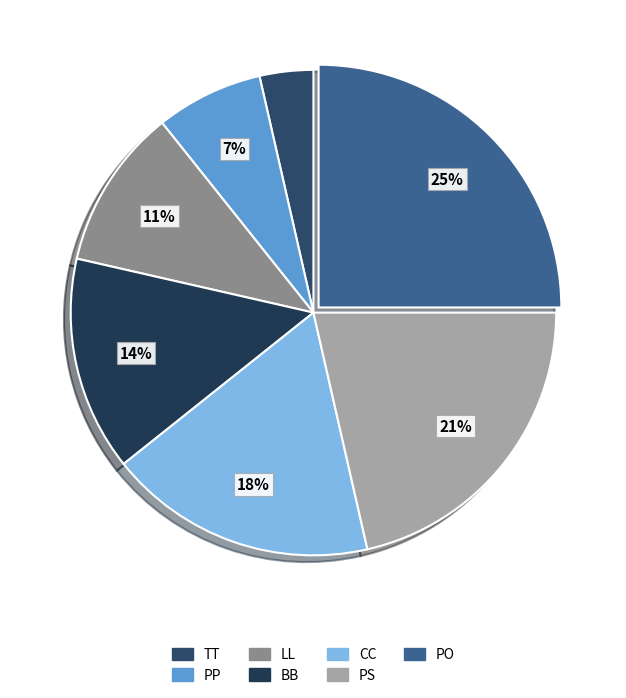

Is there any slice that represents more than half of the pie?

No